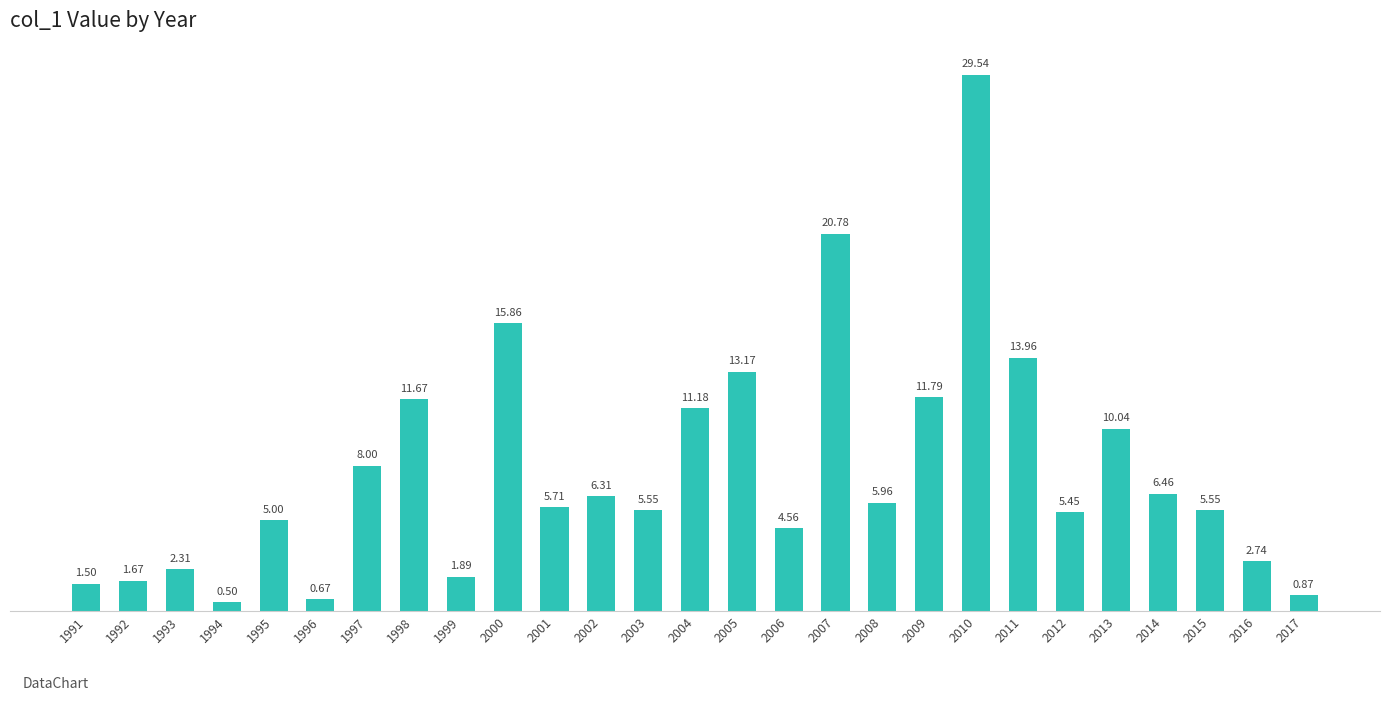

Which label corresponds to the smallest value in the chart?

1994